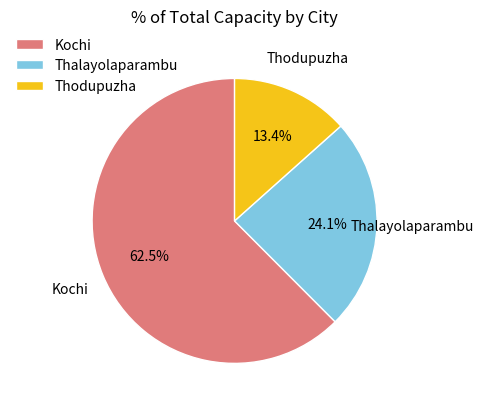

To the nearest percent, what is the difference between the largest and smallest slice percentages?

49%